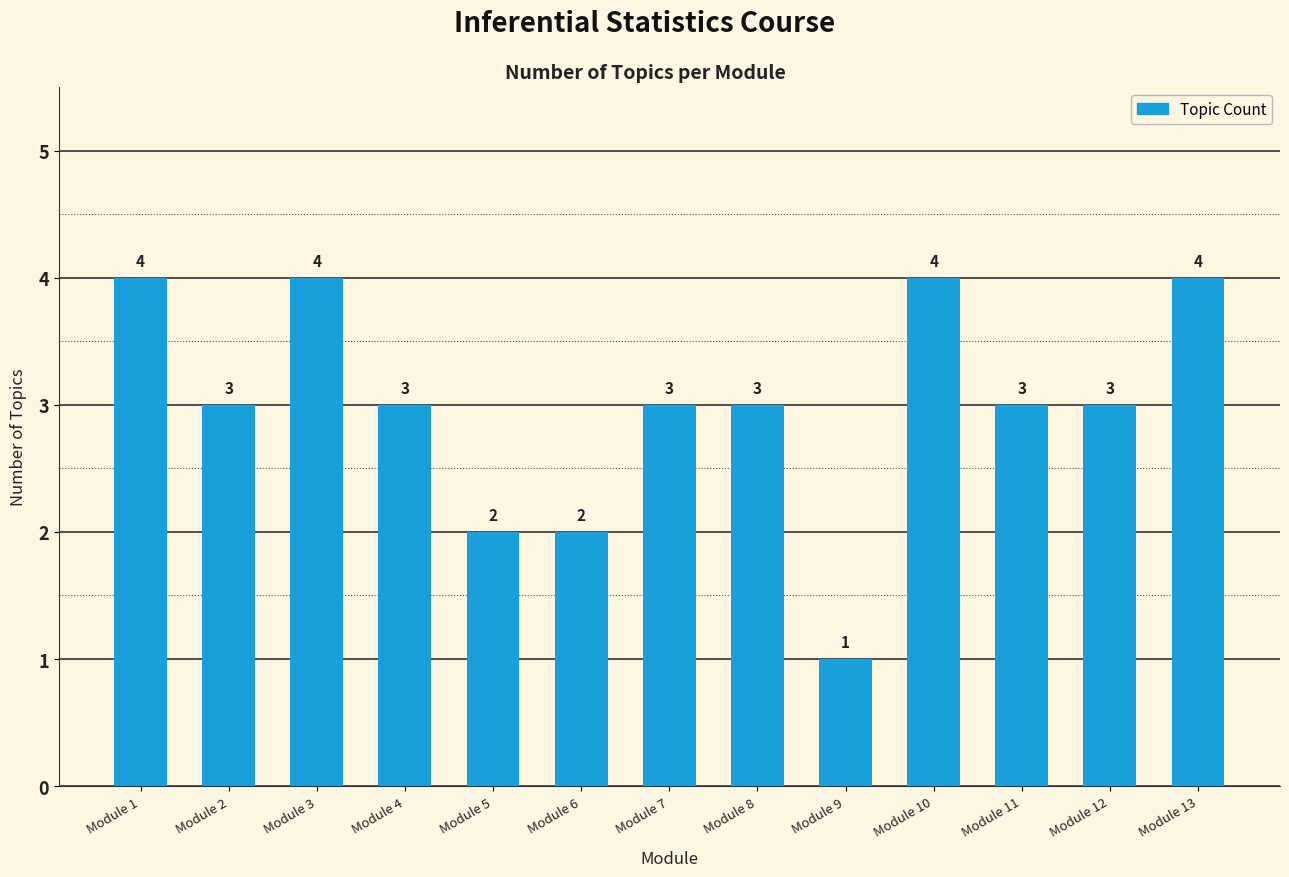

Reading left to right, list all the values displayed in this chart.

4	3	4	3	2	2	3	3	1	4	3	3	4